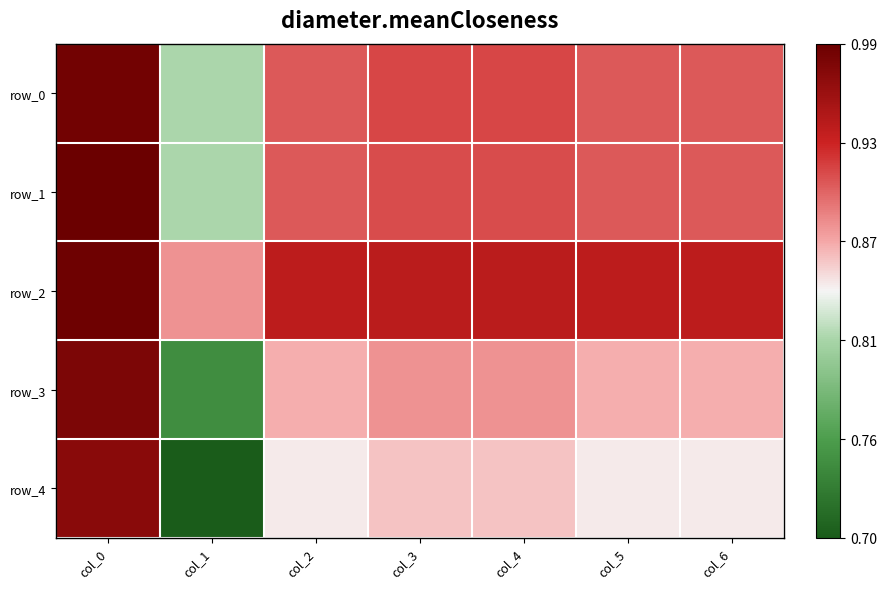

What is the difference between the maximum and minimum values in the row_1 series?

0.2